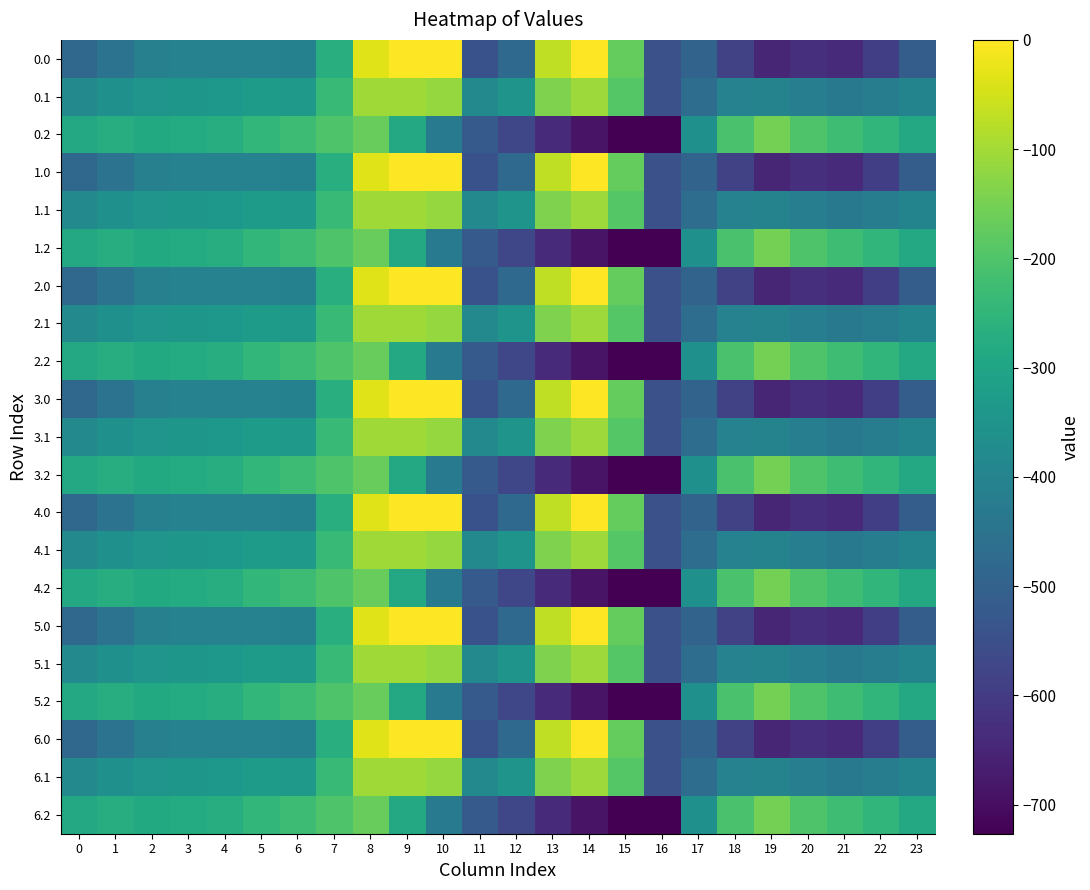

Which label corresponds to the largest value in the chart?

9